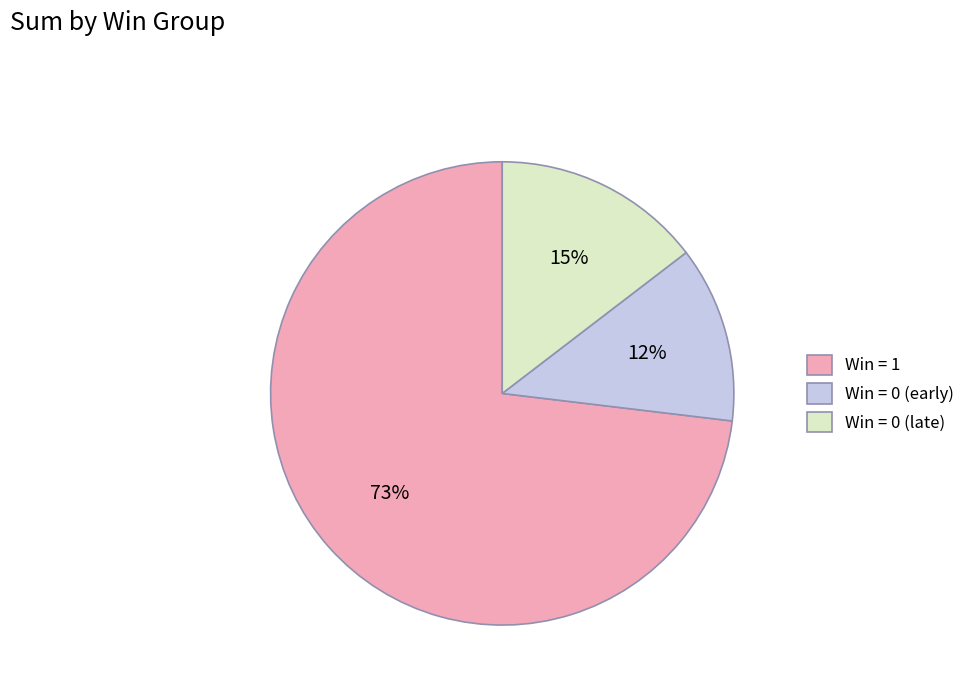

How many slices are in this pie chart?

3